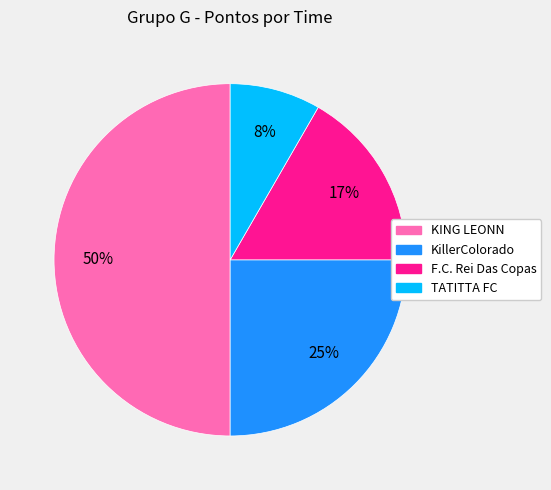

Is the sum of TATITTA FC and F.C. Rei Das Copas greater than half?

No